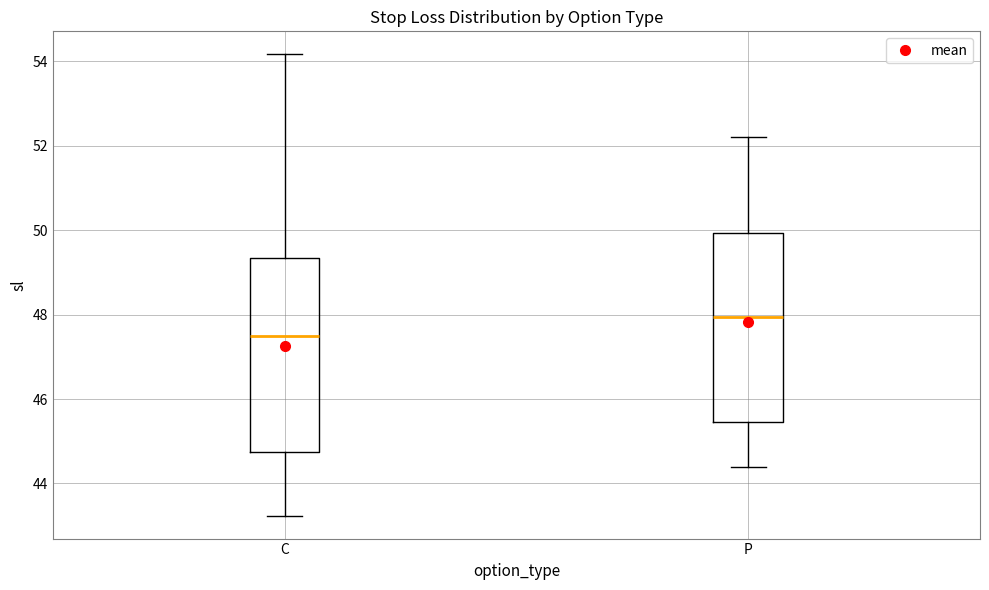

Reading left to right, transcribe this box plot: for each box, give where its median line is, the range the box spans, and where its two whiskers end, as read against the y-axis. The values are not printed on the chart, so give them approximately, as read against the axis.

C: median 47.4, box 44.8 to 49.4, whiskers 43.2 to 54.2
P: median 48.0, box 45.4 to 50.0, whiskers 44.4 to 52.2